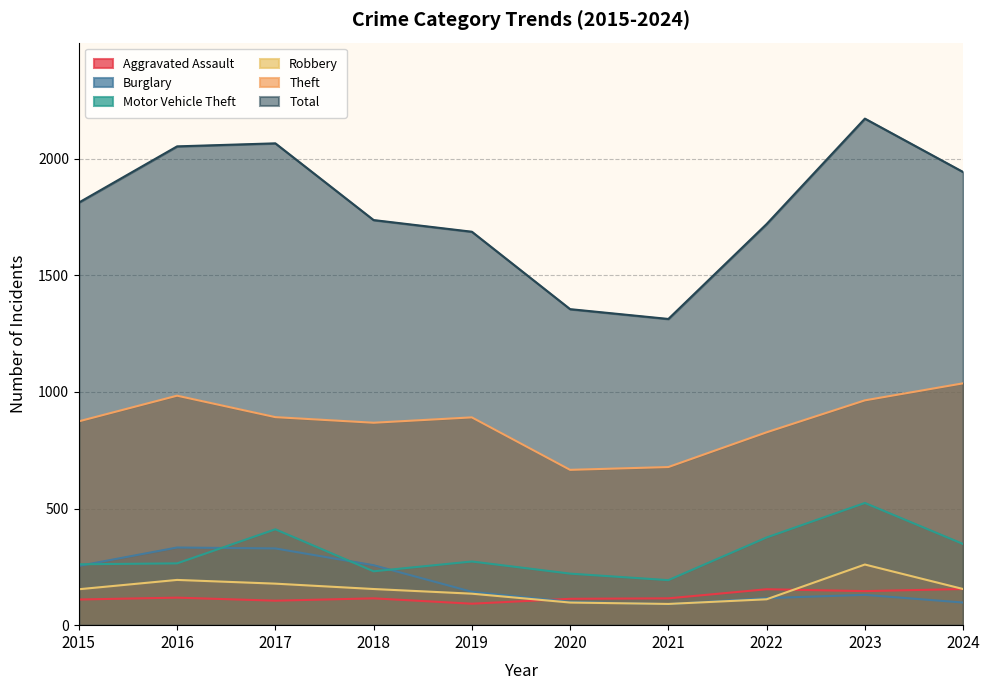

The Theft series shows 892 at 2017. True or false?

True